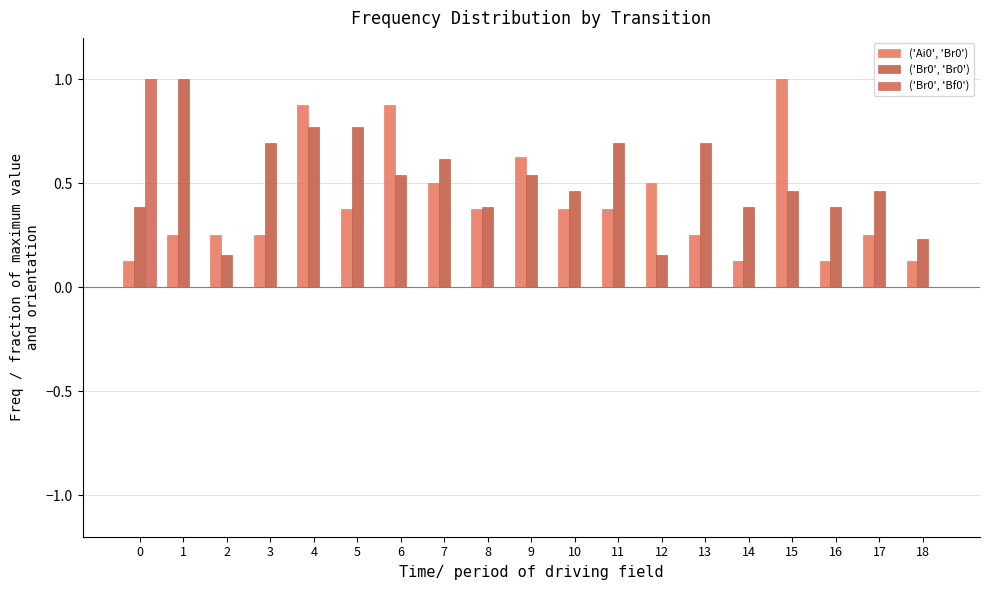

Which series has the largest range (max minus min)?

('Br0', 'Bf0')